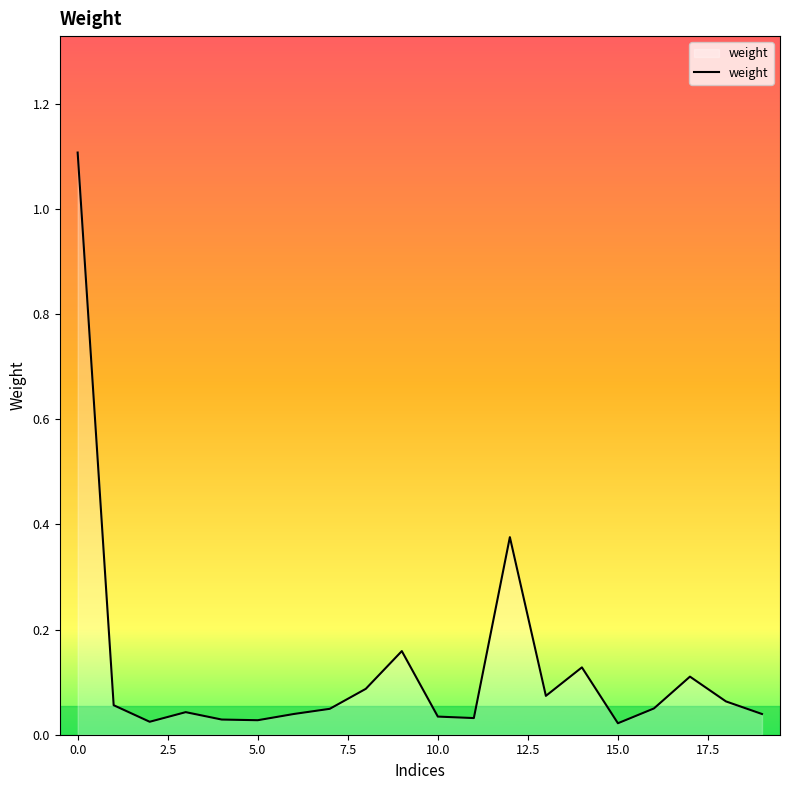

What is the difference between the maximum and minimum values?

1.1